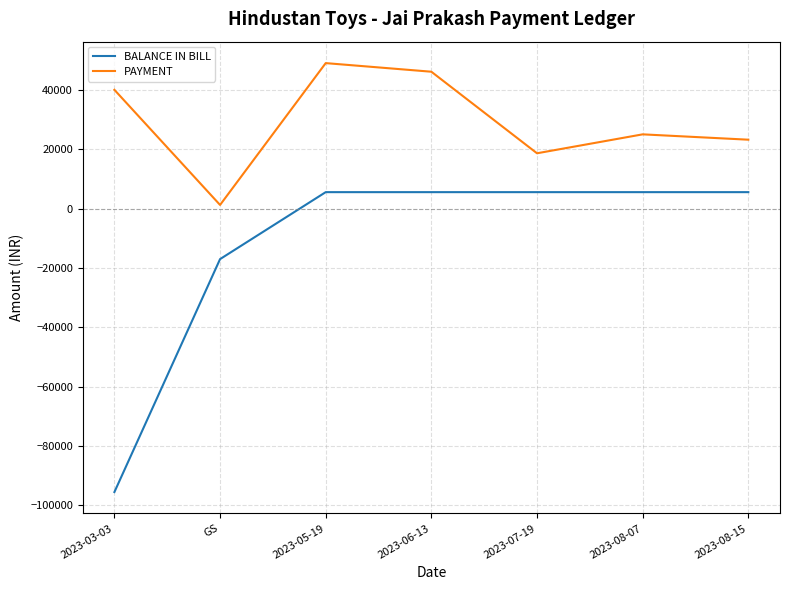

What is the difference between the maximum and minimum values in the BALANCE IN BILL series?

101042